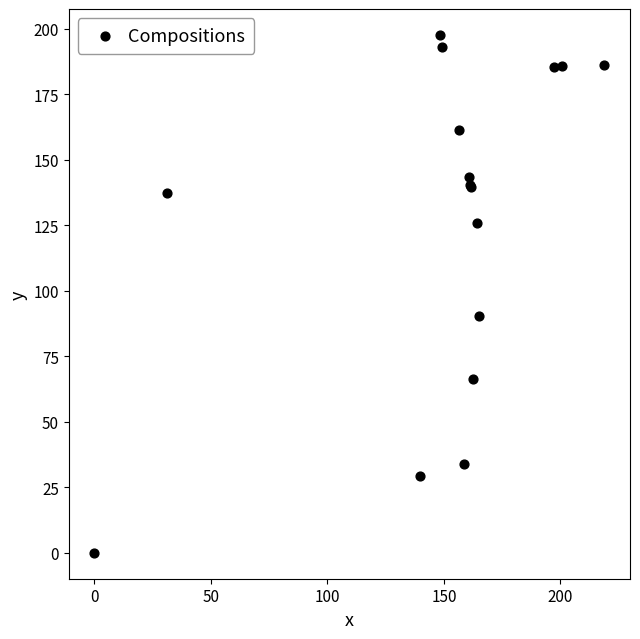

What Y value in the scatter plot is closest to 98?

90.5